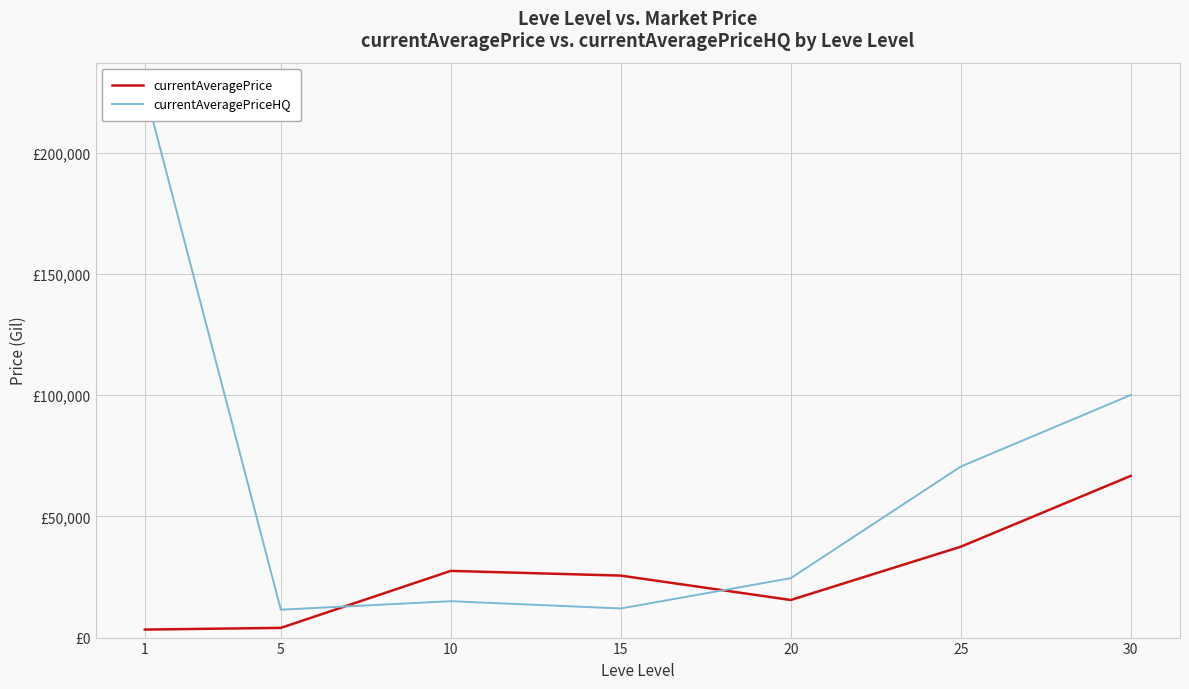

Between 1 and 25, which is larger?

25